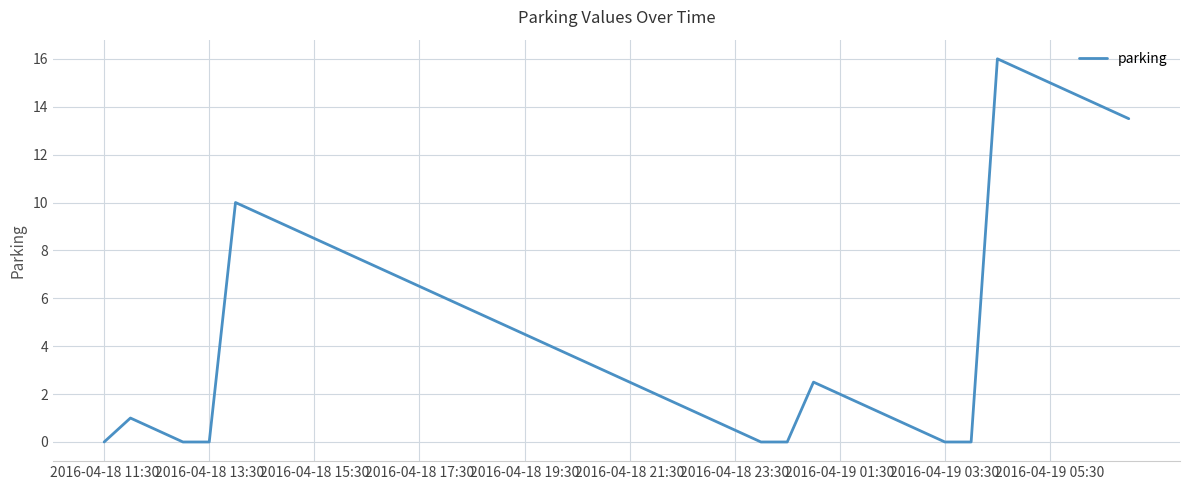

What is the difference between the maximum and minimum values?

16.0